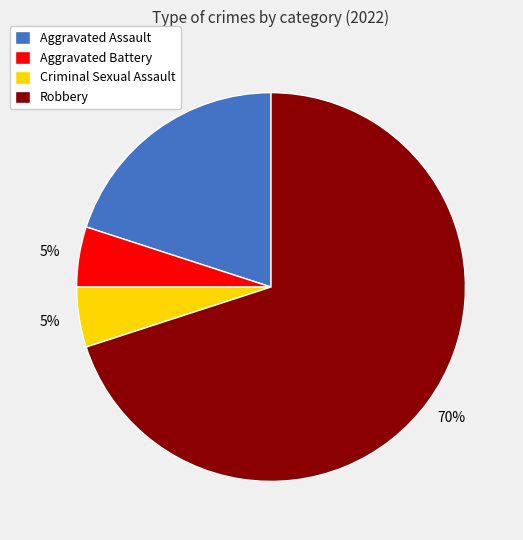

How many slices are in this pie chart?

4